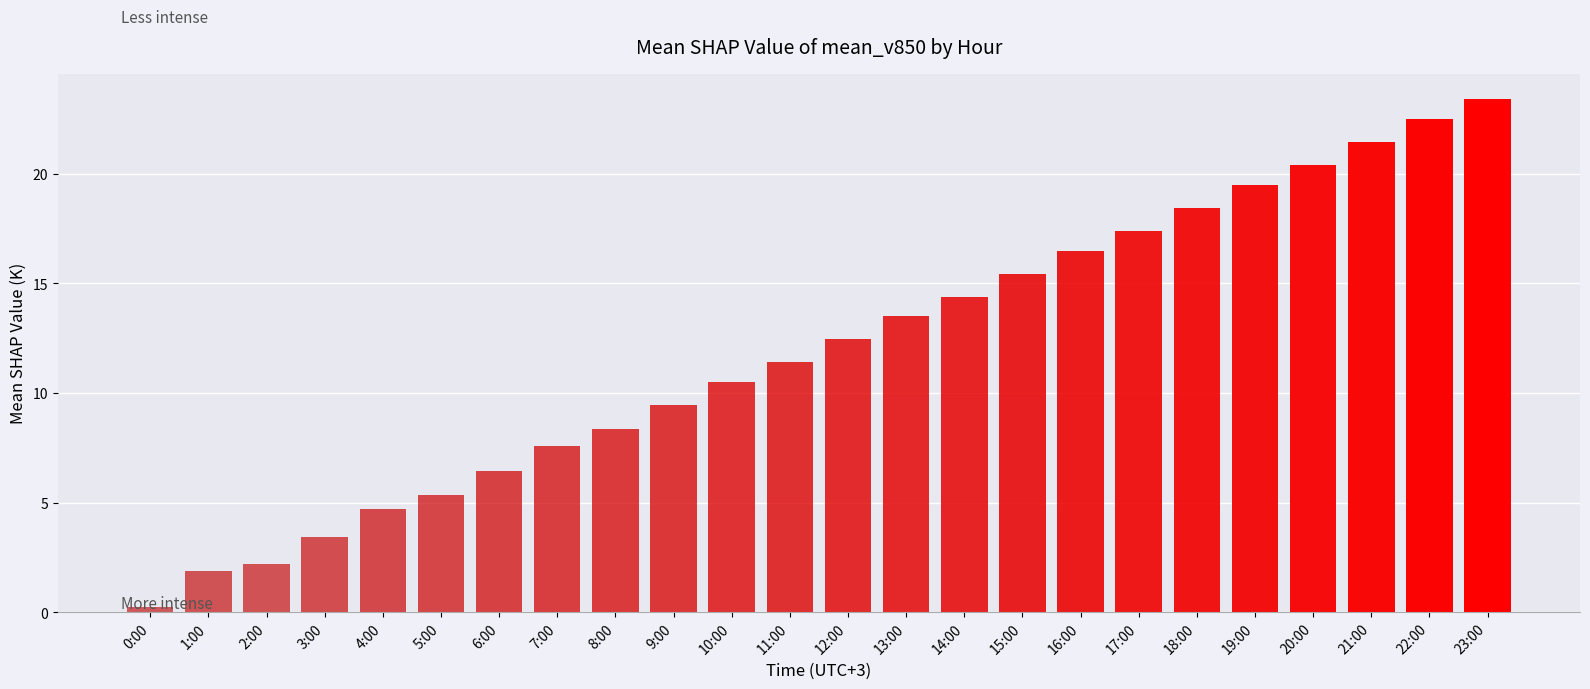

The value at 22:00 is 12.0. True or false?

False